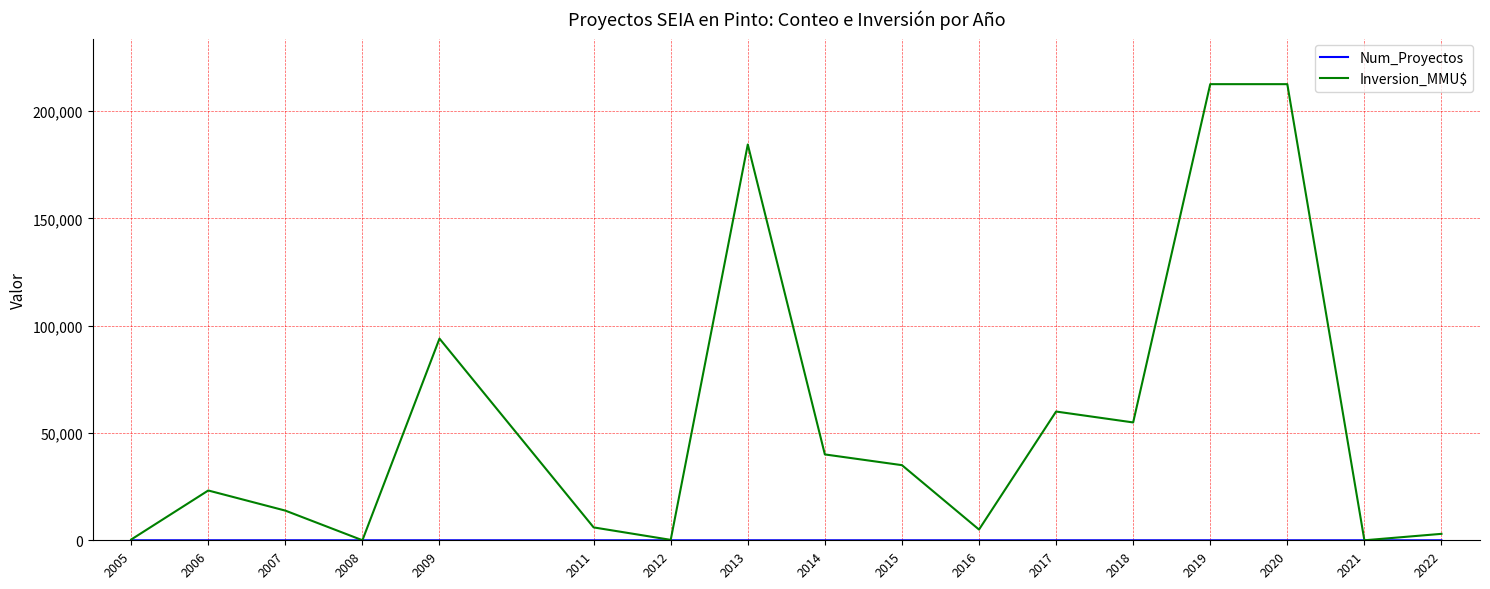

What is the greatest value displayed?

212500